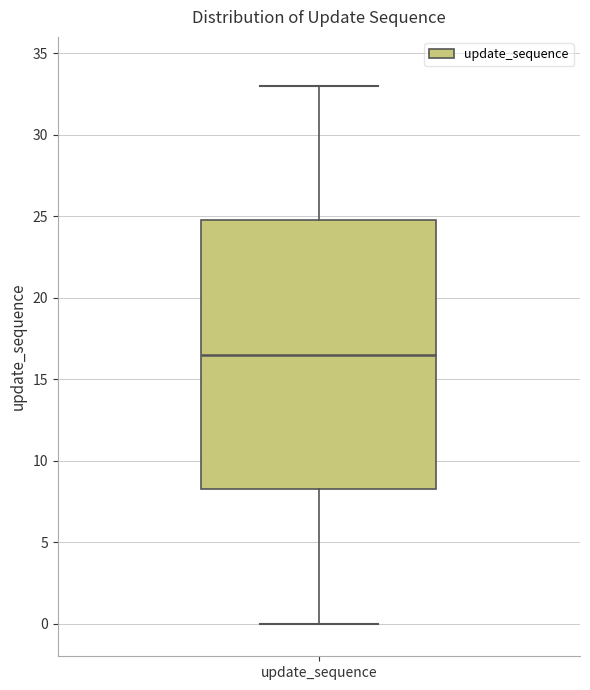

Transcribe this box plot: give where the median line is, the range the box spans, and where the two whiskers end, as read against the y-axis. The values are not printed on the chart, so give them approximately, as read against the axis.

median 16.5, box 8.5 to 25.0, whiskers 0.0 to 33.0